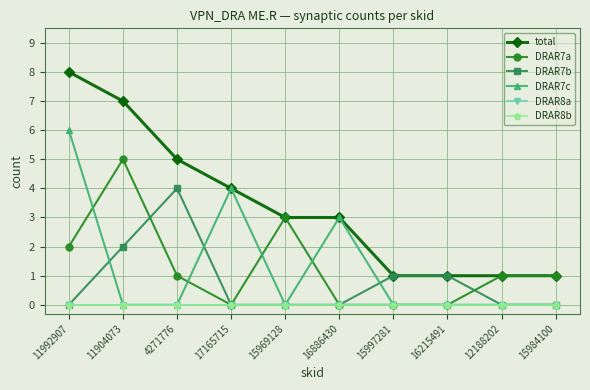

Does the chart have visible grid lines?

Yes